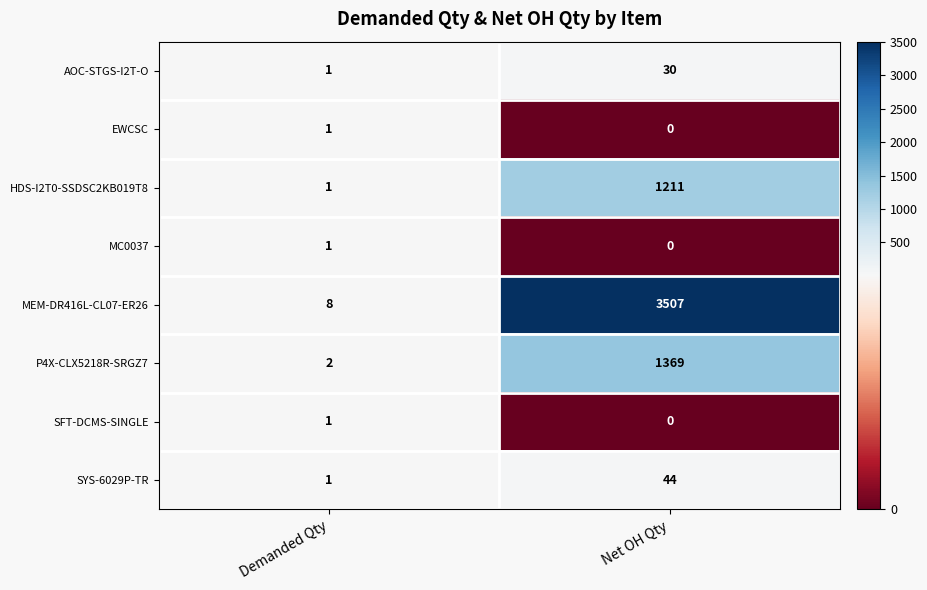

Which series has the largest total across all categories?

MEM-DR416L-CL07-ER26